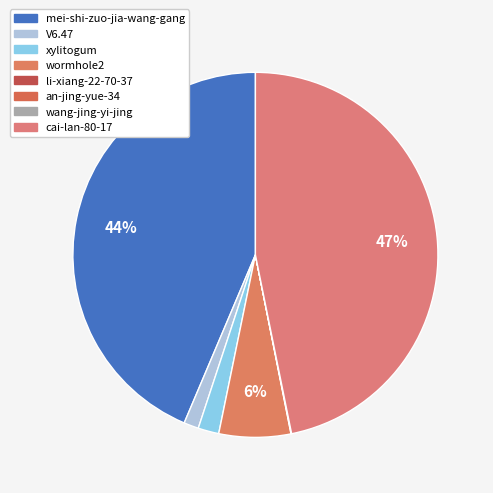

What is the smallest slice in the pie chart?

an-jing-yue-34